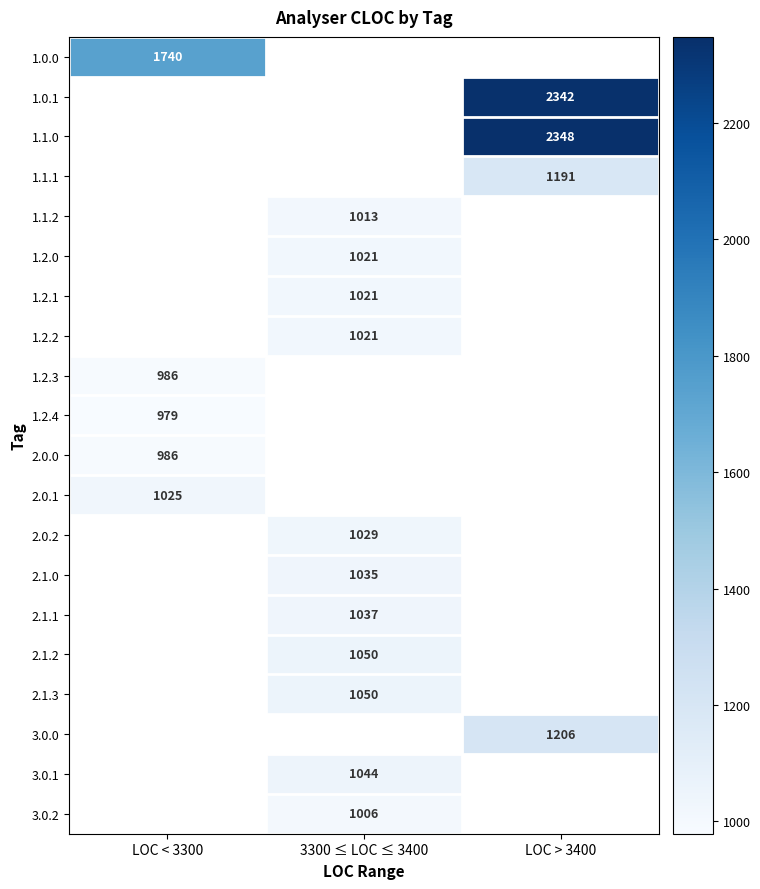

How many series are shown in this chart?

20